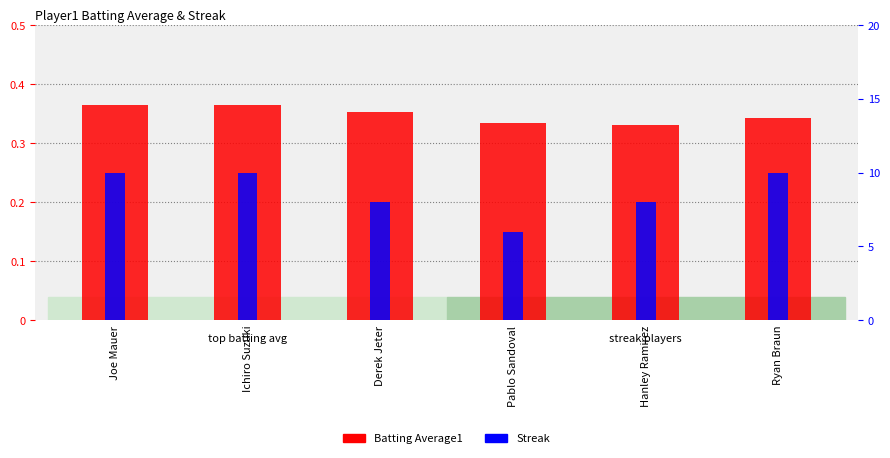

At which category is the sum across all series the highest?

Joe Mauer